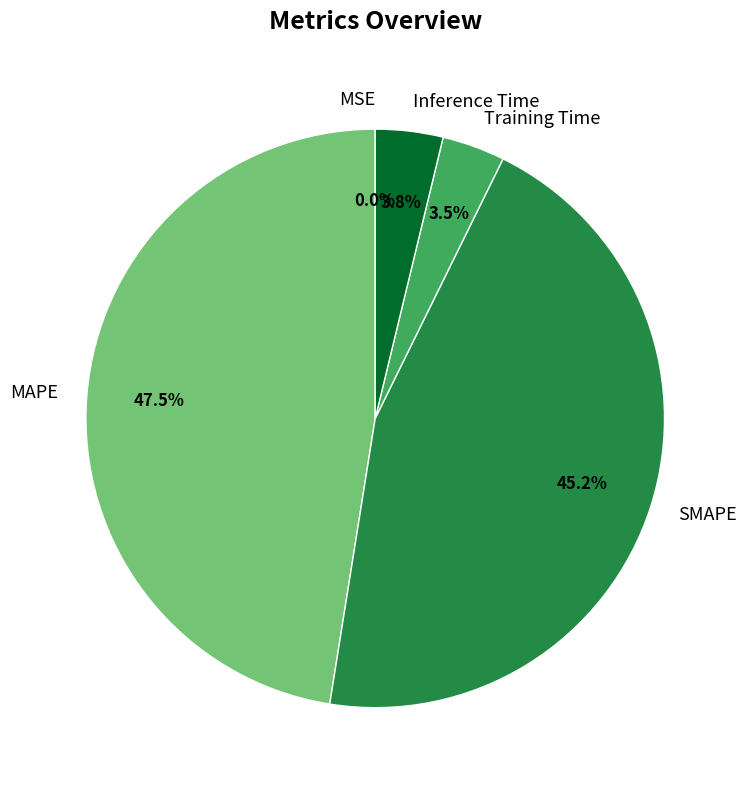

Which slice is the largest?

MAPE